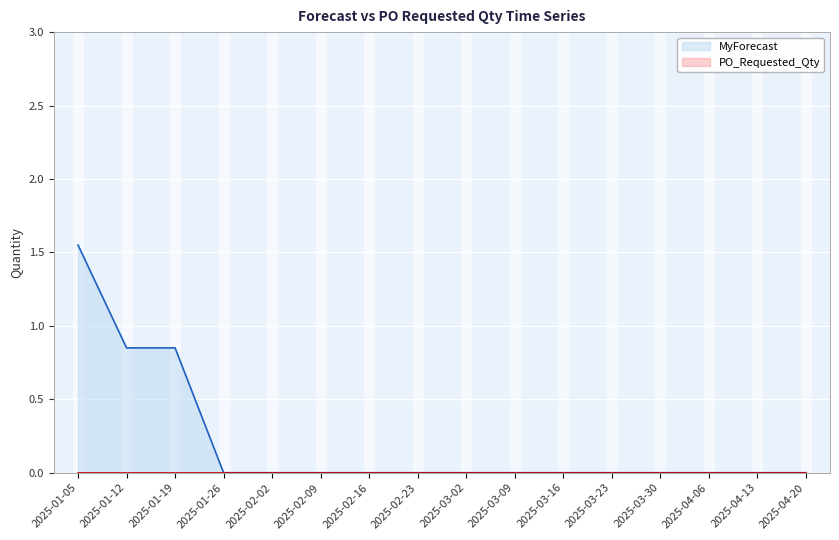

Reading left to right, extract all data points from this chart.

1.6	0.8	0.8	0.0	0.0	0.0	0.0	0.0	0.0	0.0	0.0	0.0	0.0	0.0	0.0	0.0